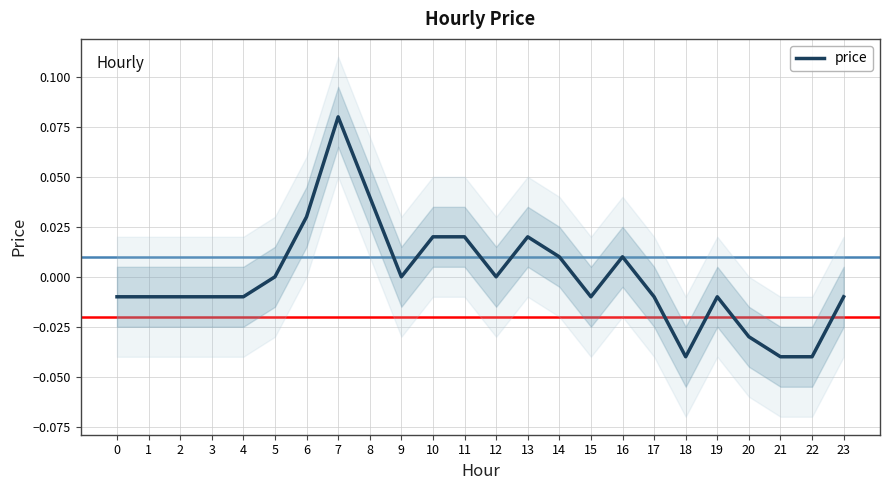

Reading right to left, what are all the values shown in this chart?

-0.0	-0.0	-0.0	-0.0	-0.0	-0.0	-0.0	0.0	-0.0	0.0	0.0	0.0	0.0	0.0	0.0	0.0	0.1	0.0	0.0	-0.0	-0.0	-0.0	-0.0	-0.0